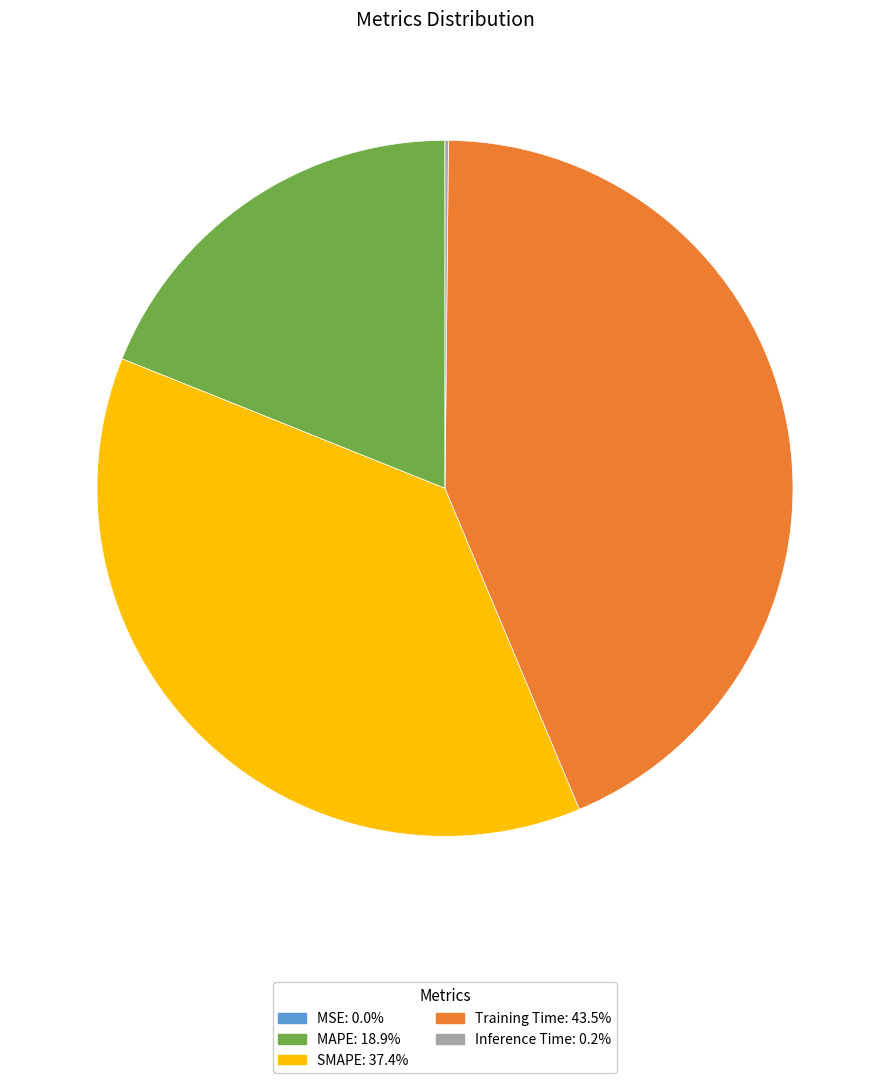

Does MAPE represent more than half of the total?

No